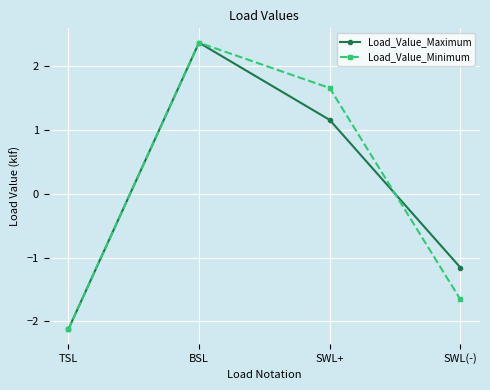

How many interior local peaks does the Load_Value_Maximum series have?

1